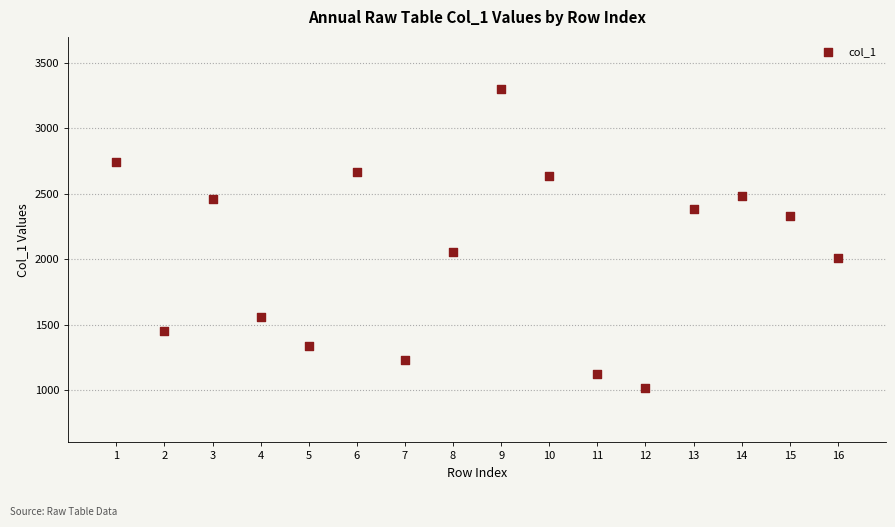

What is the range of Y values (max minus min)?

2285